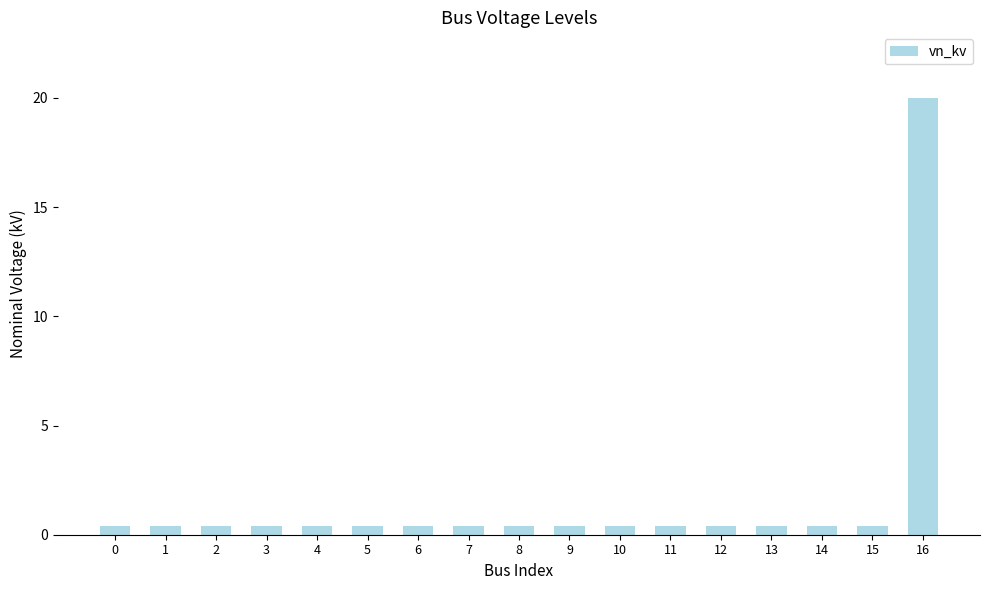

How many bars are there in total?

17